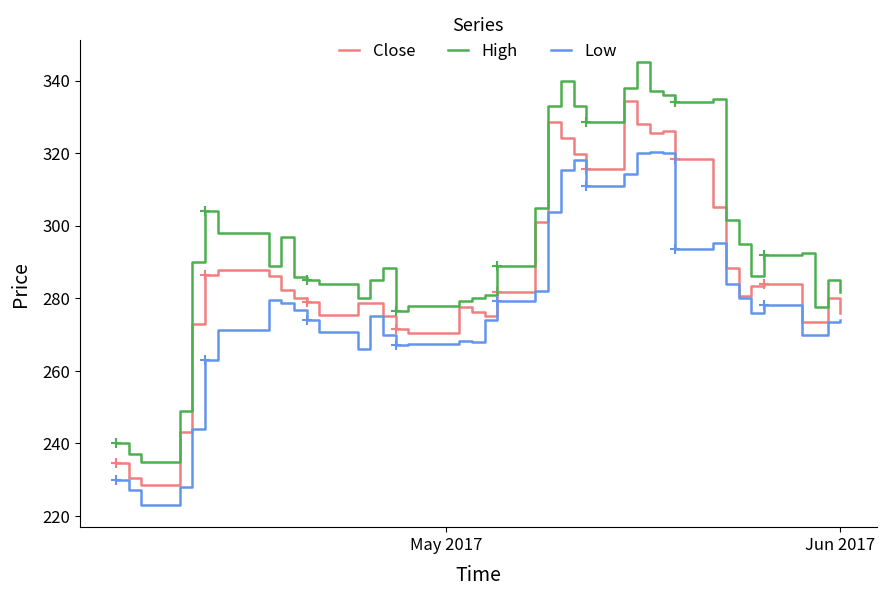

What is the highest value of the Close series?

334.5